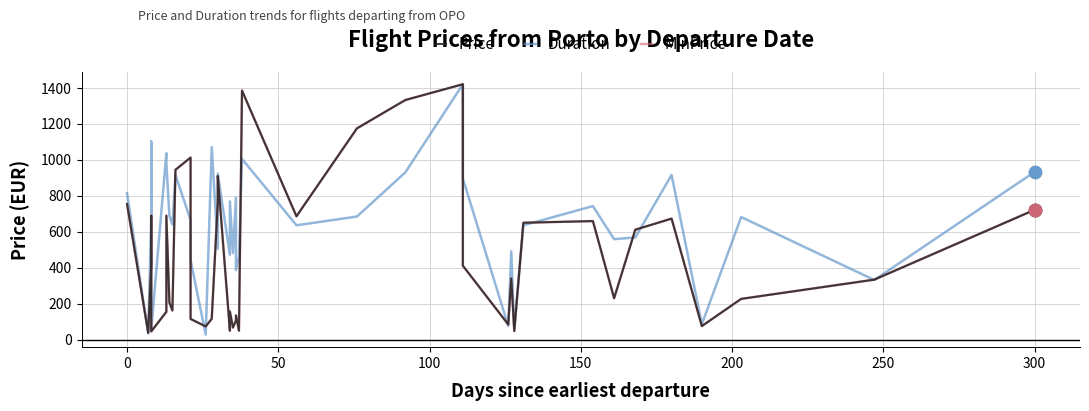

Which series contains the lowest Y value?

Duration